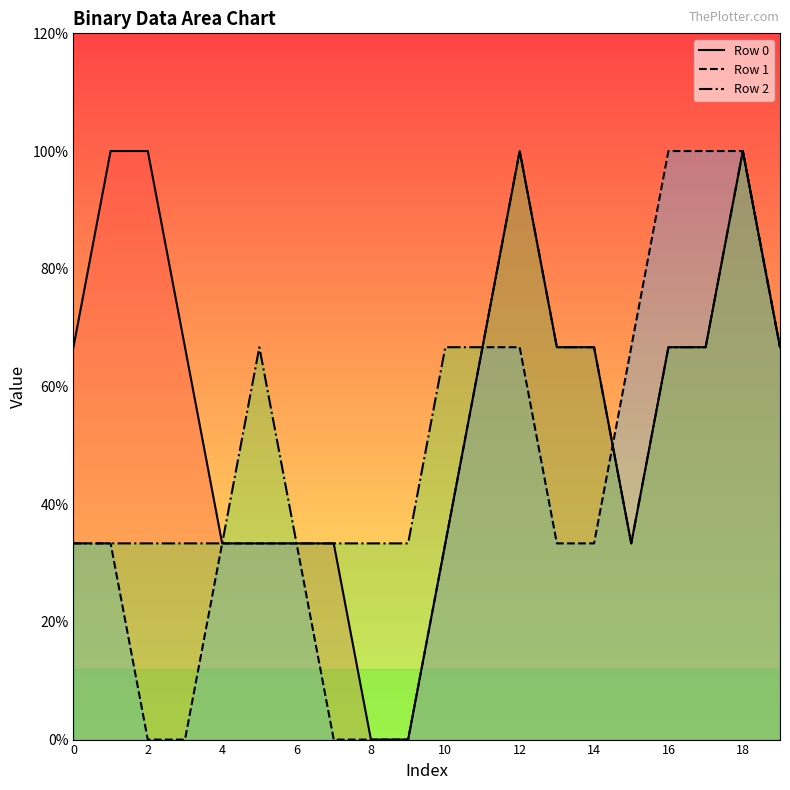

How many series are shown in this chart?

3